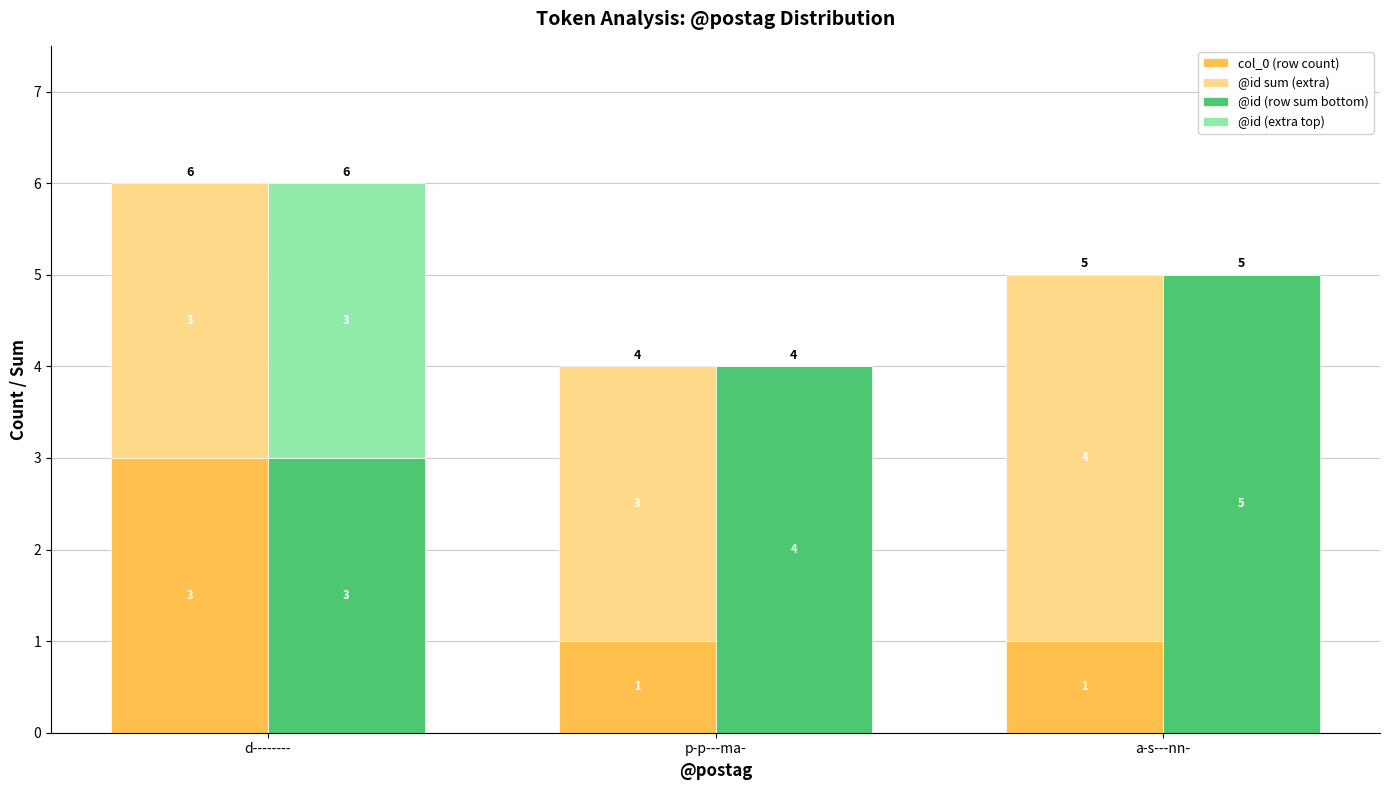

At which label does col_0 (row count) reach its minimum?

p-p---ma-